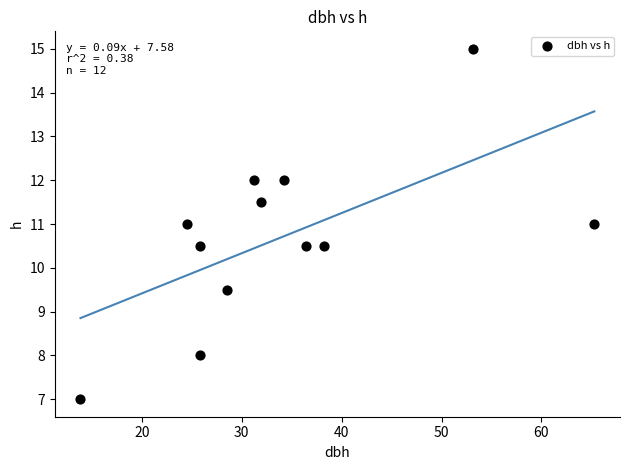

What is the average X value?

34.1